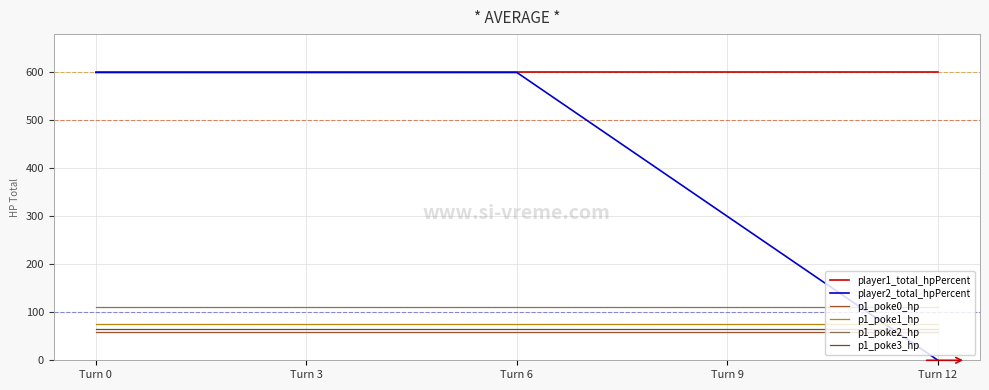

Which series has the largest range (max minus min)?

player2_total_hpPercent